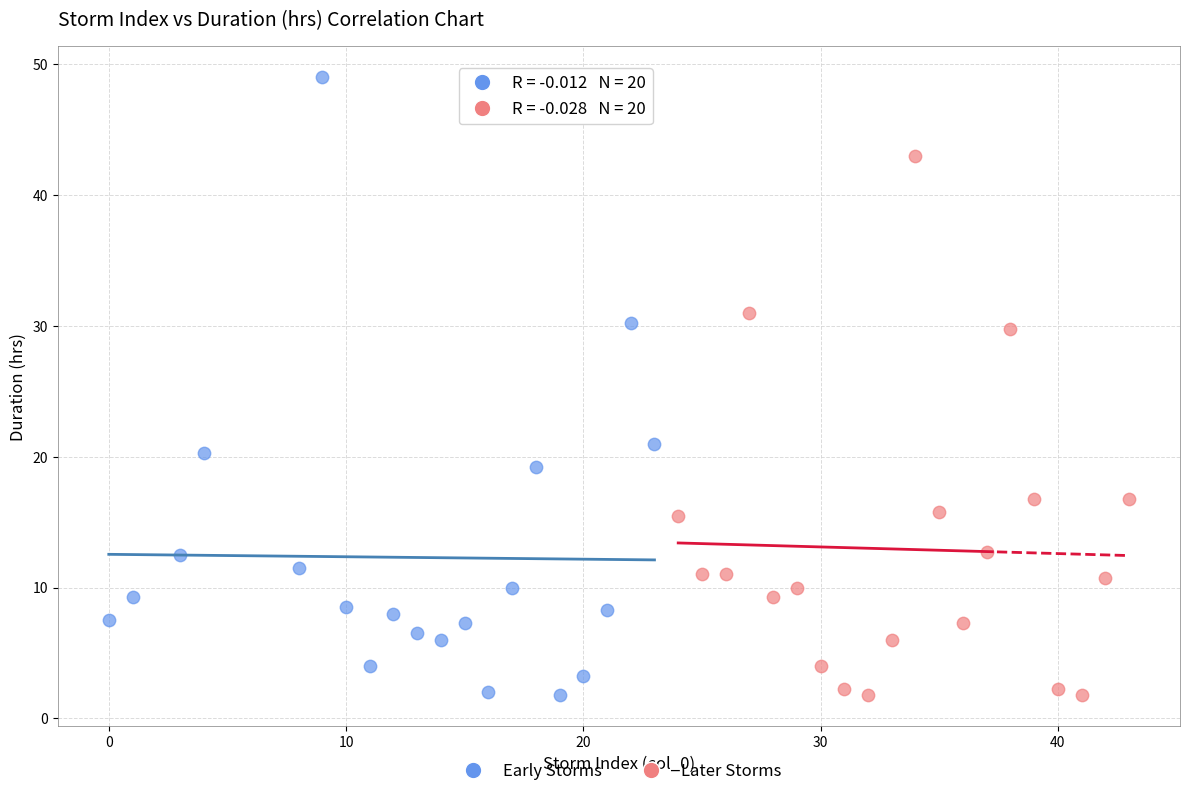

Which series has the widest spread of Y values?

Early Storms